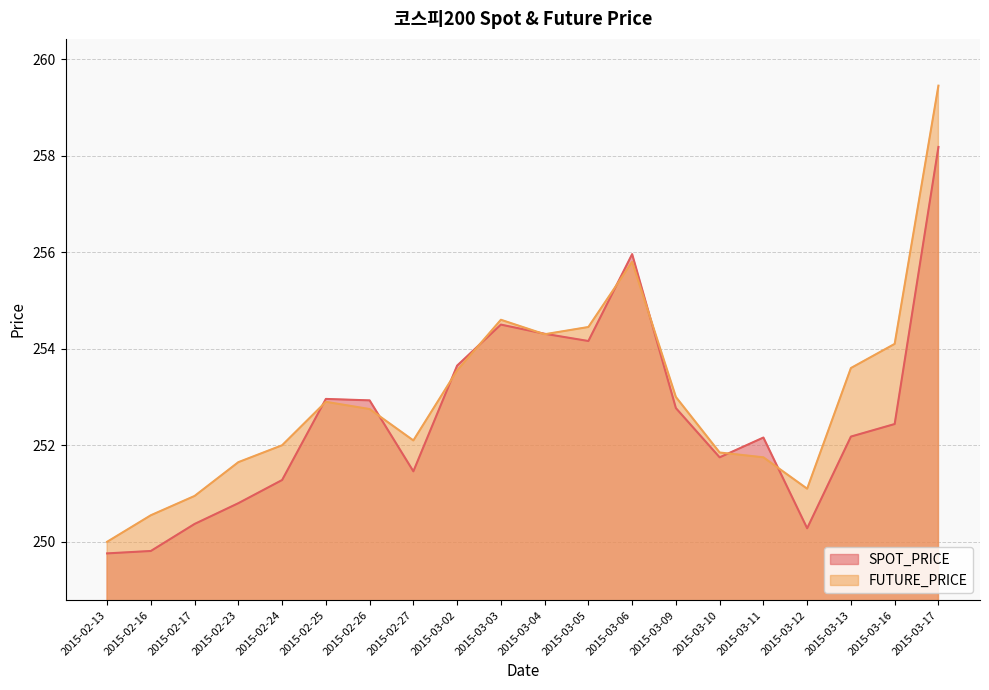

At which category is the sum across all series the highest?

2015-03-17